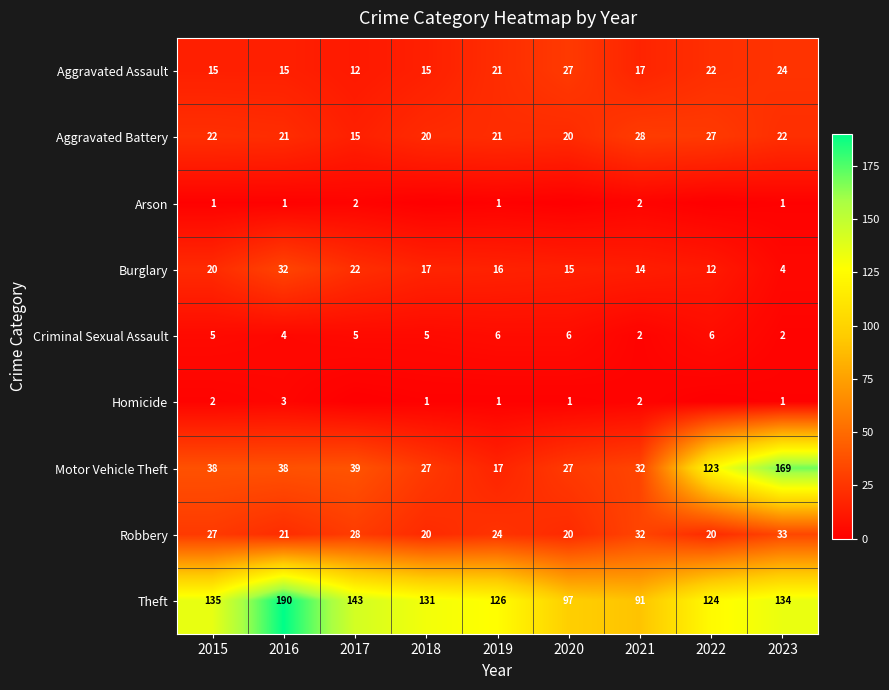

List the labels in order of Burglary value, largest first.

2016, 2017, 2015, 2018, 2019, 2020, 2021, 2022, 2023